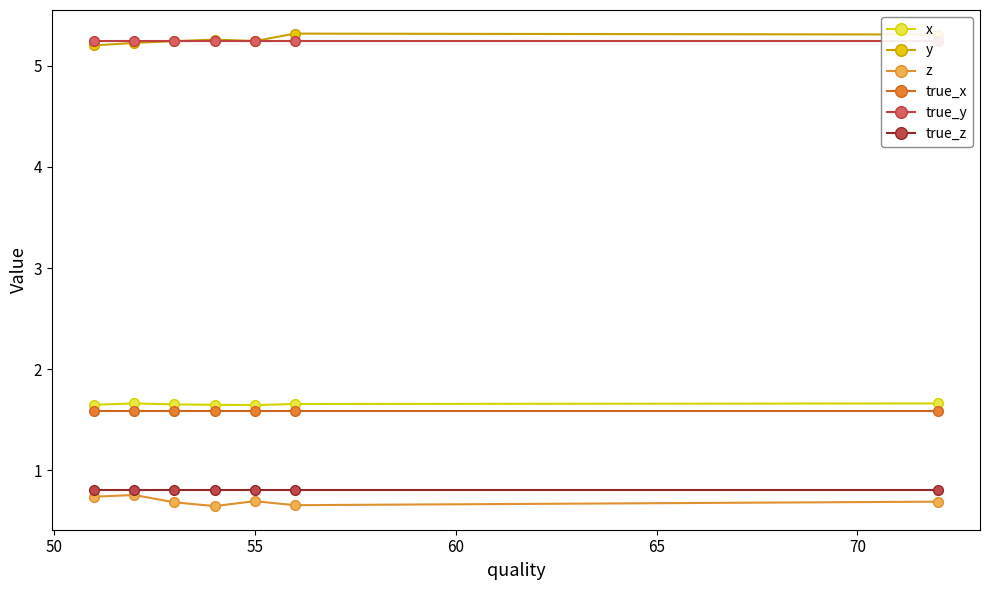

List the series in order of their peak value, lowest first.

z, true_z, true_x, x, true_y, y